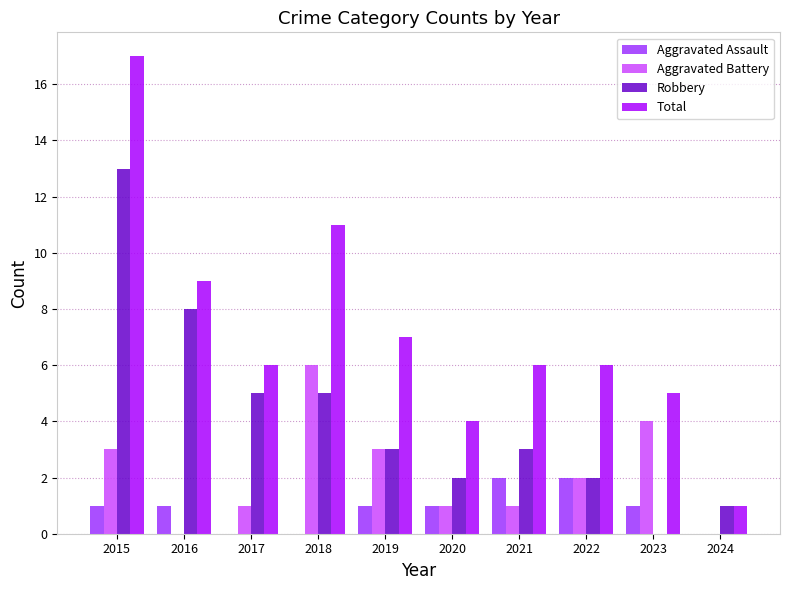

True or false: Robbery has a value of 1 at 2024.

True